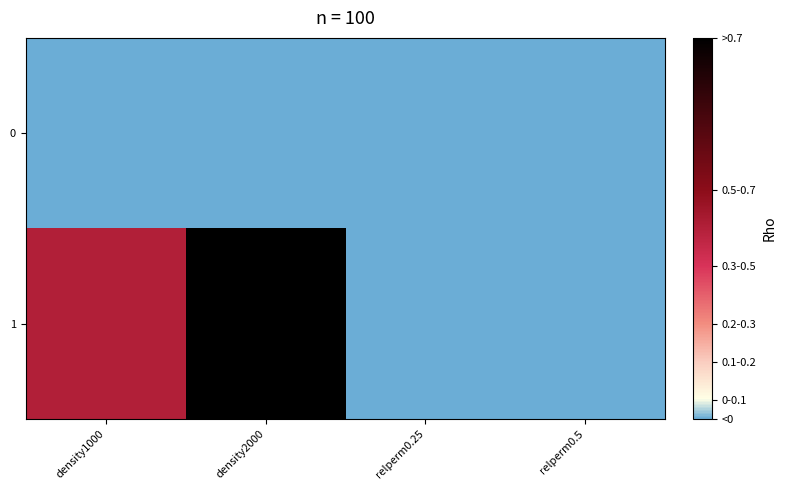

At how many categories does at least one series exceed 0?

4